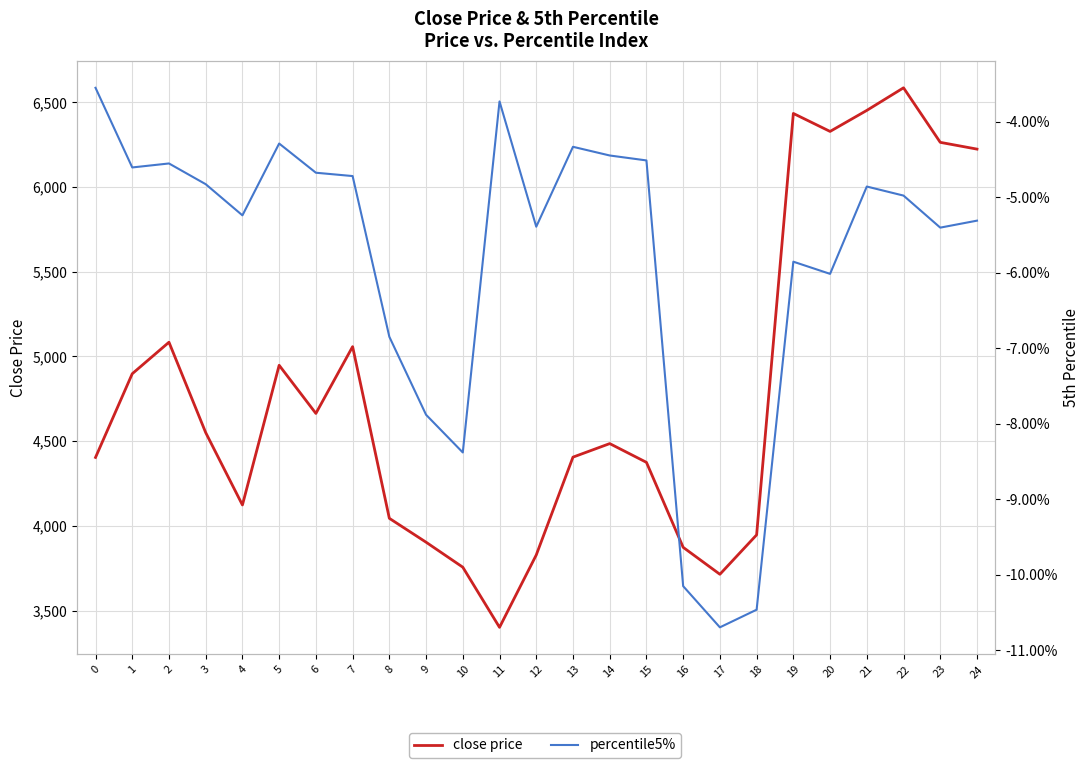

What is the smallest value displayed?

-0.1